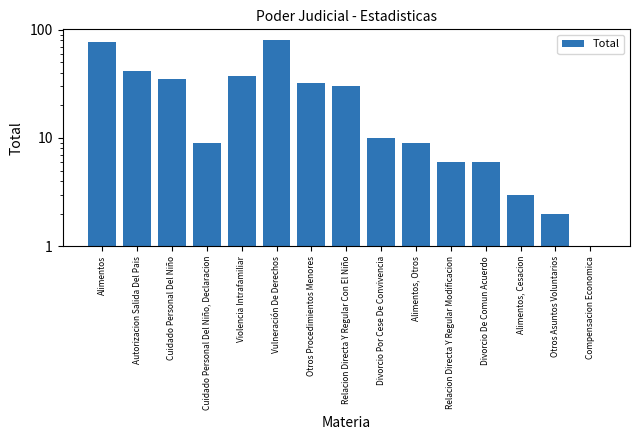

What is the label of the 14th bar from the left?

Otros Asuntos Voluntarios